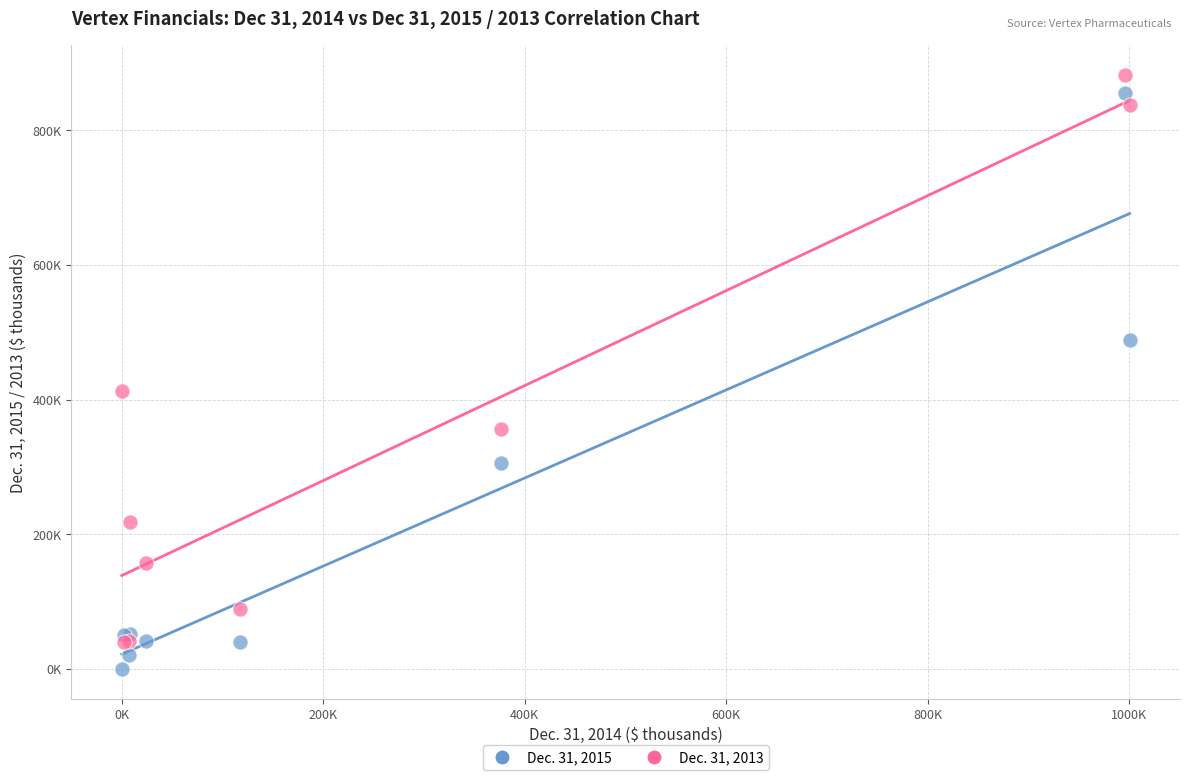

Which series has the largest Y range (max minus min)?

Dec. 31, 2015